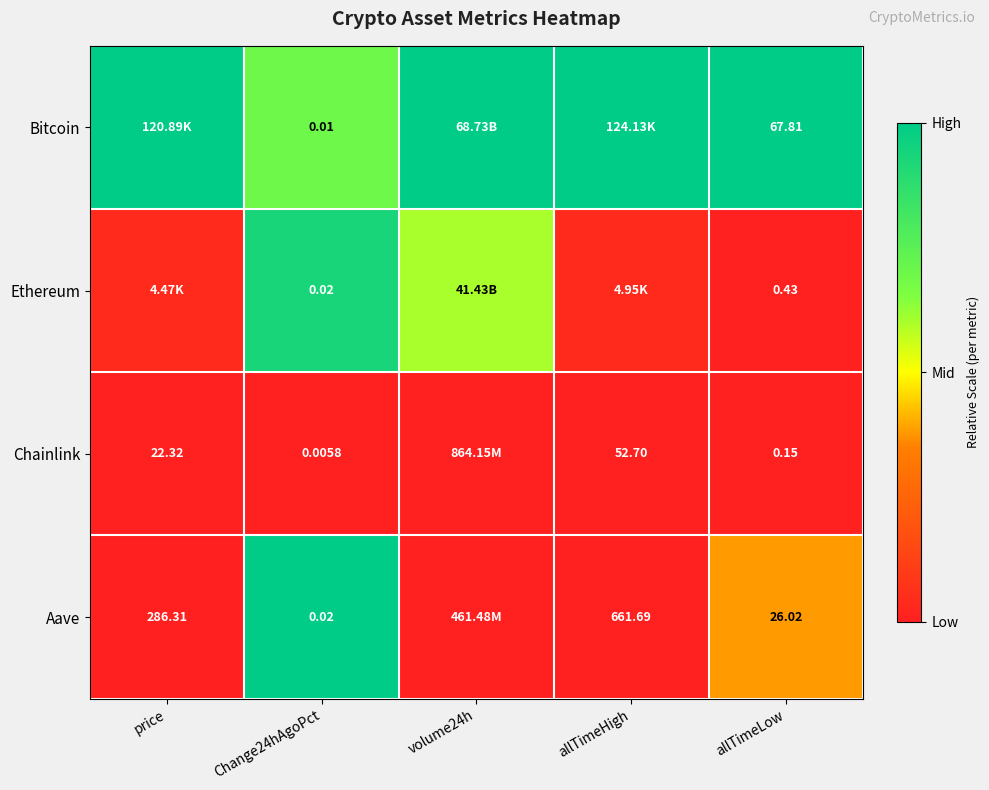

What is the difference between the highest and lowest values at allTimeLow?

67.7